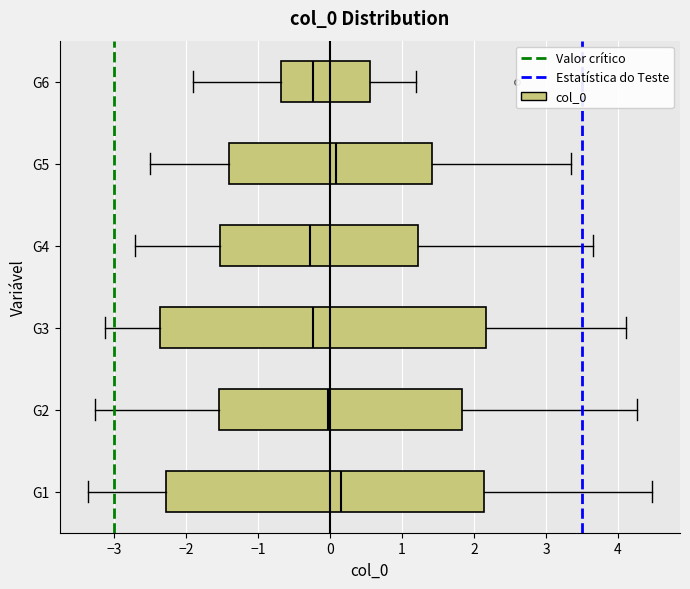

Comparing the boxes themselves (not the whiskers), which one is the widest?

G3